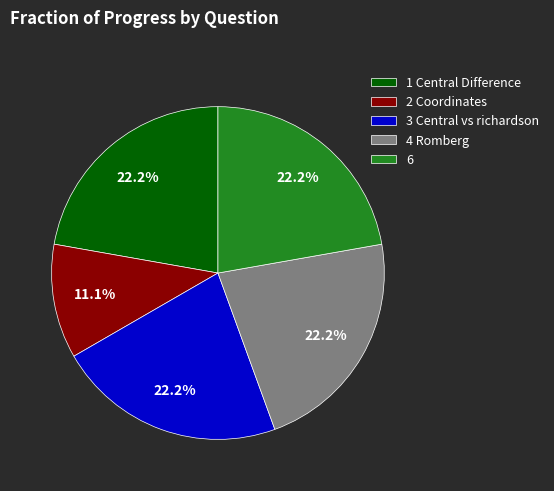

Is there a majority slice in this chart?

No